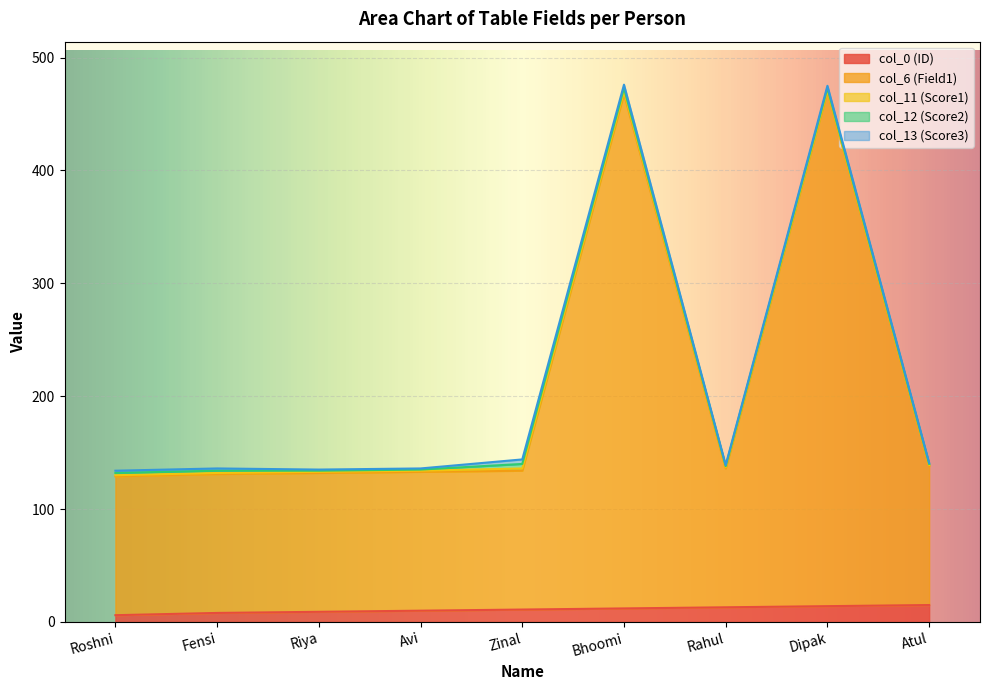

How many categories are shown in the chart?

9